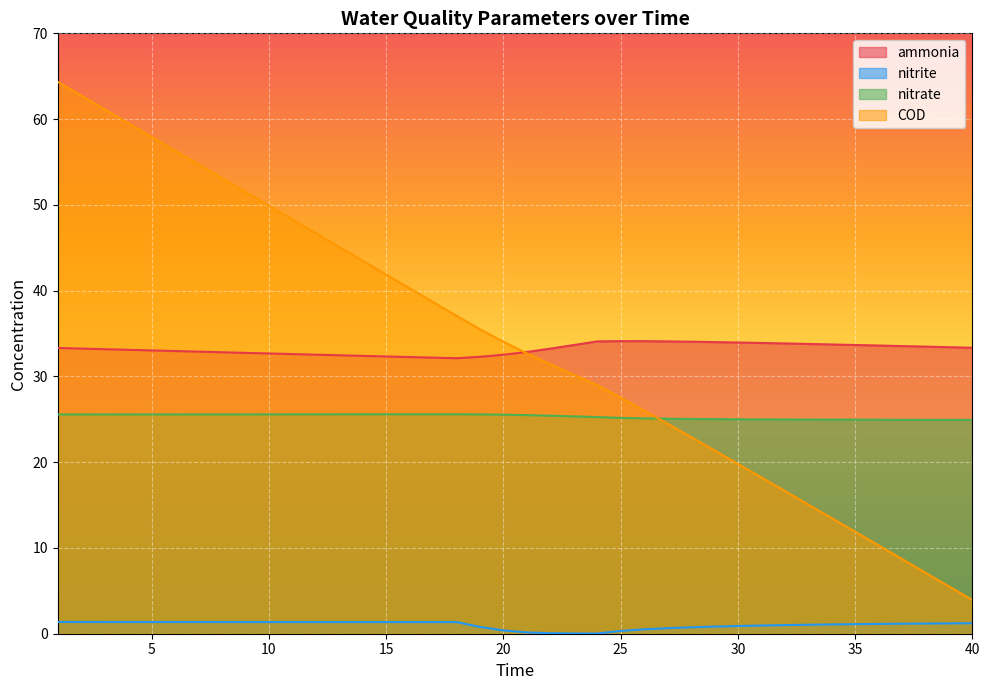

At which category does nitrate reach its first local peak?

18